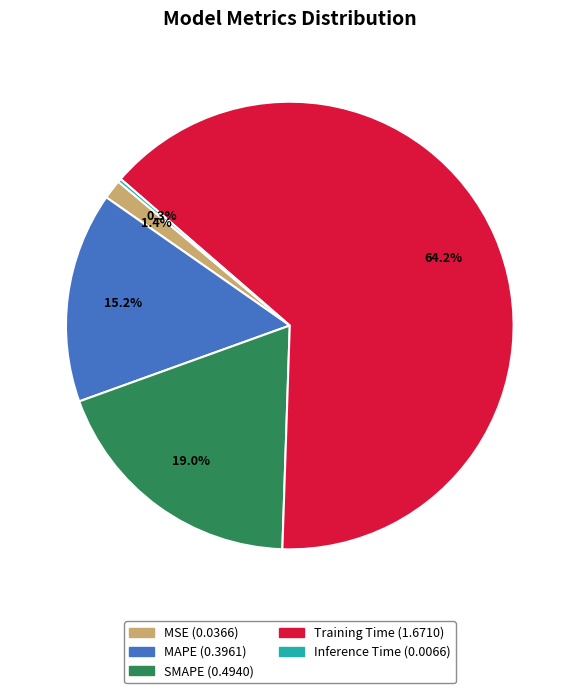

Is the sum of SMAPE and Training Time greater than half?

Yes